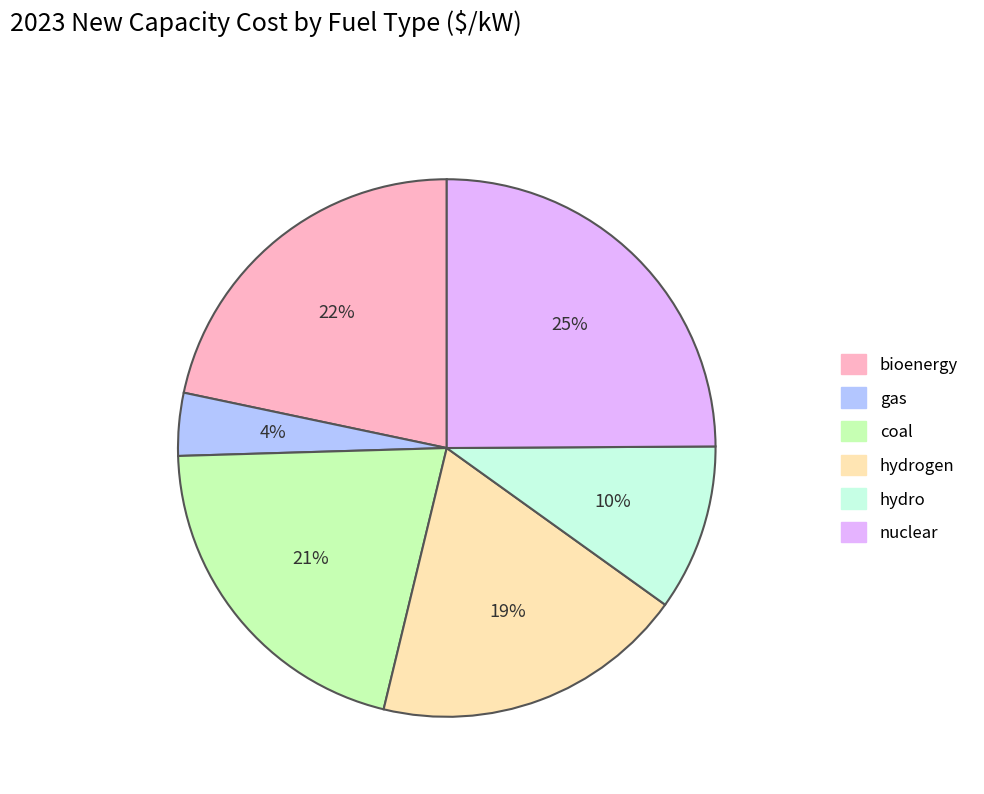

Is there a majority slice in this chart?

No